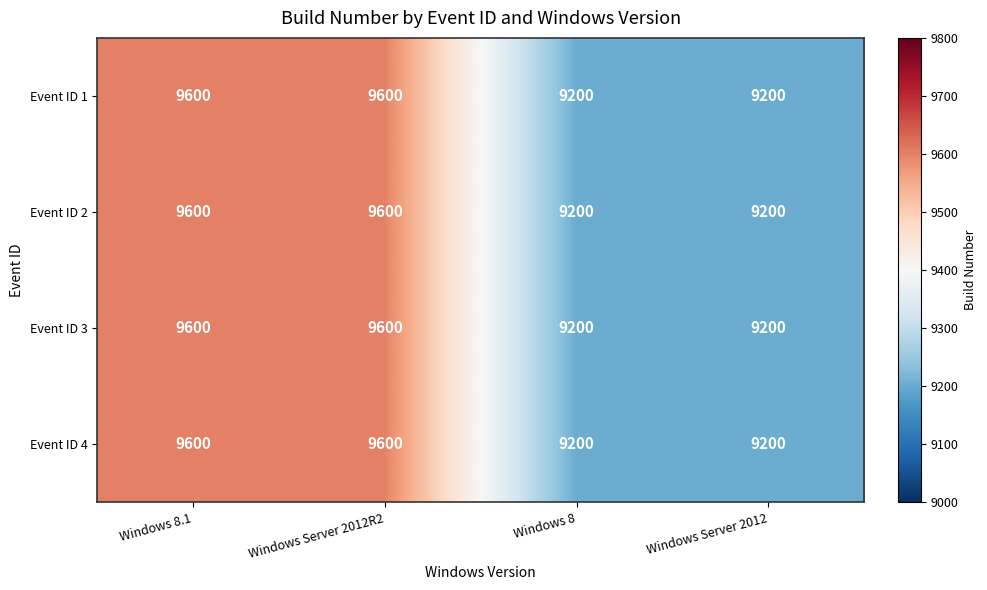

Reading left to right, extract all data points from this chart.

Event ID 1: Windows 8.1=9600	Windows Server 2012R2=9600	Windows 8=9200	Windows Server 2012=9200
Event ID 2: Windows 8.1=9600	Windows Server 2012R2=9600	Windows 8=9200	Windows Server 2012=9200
Event ID 3: Windows 8.1=9600	Windows Server 2012R2=9600	Windows 8=9200	Windows Server 2012=9200
Event ID 4: Windows 8.1=9600	Windows Server 2012R2=9600	Windows 8=9200	Windows Server 2012=9200